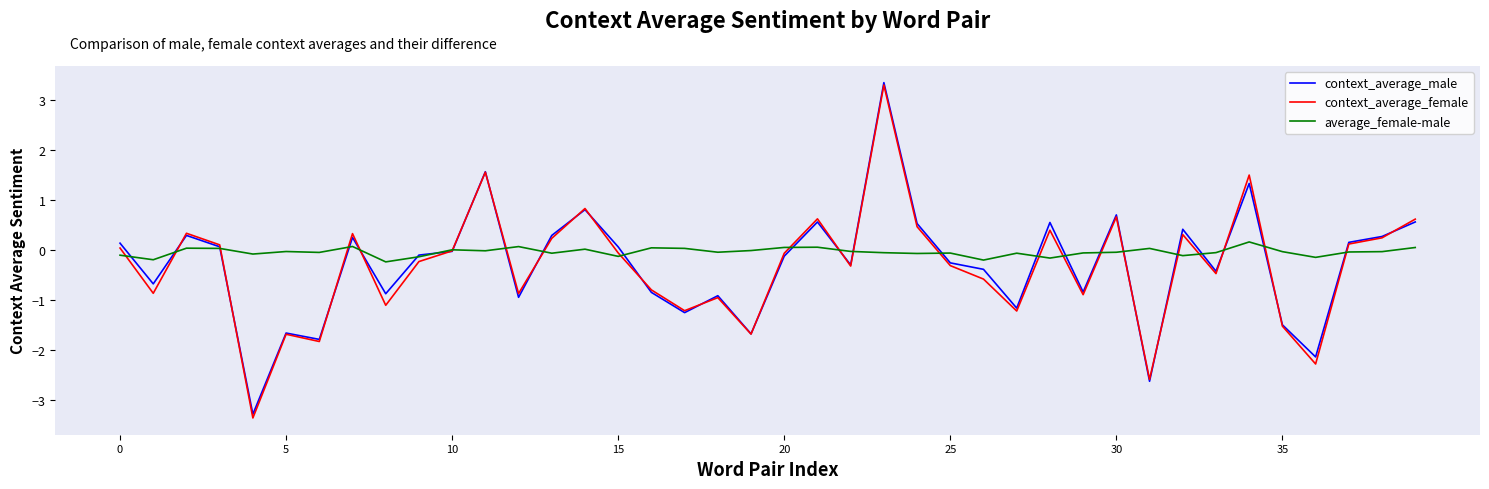

What is the maximum value shown in the chart?

3.4